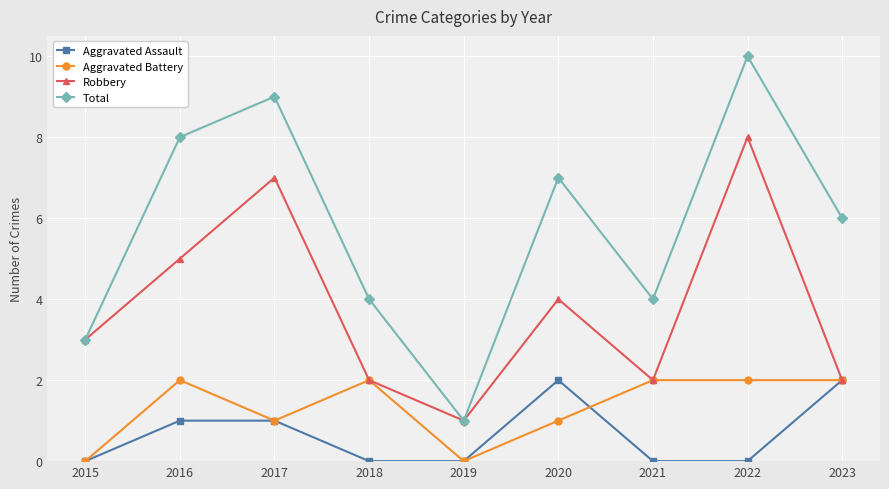

How many series are shown in this chart?

4